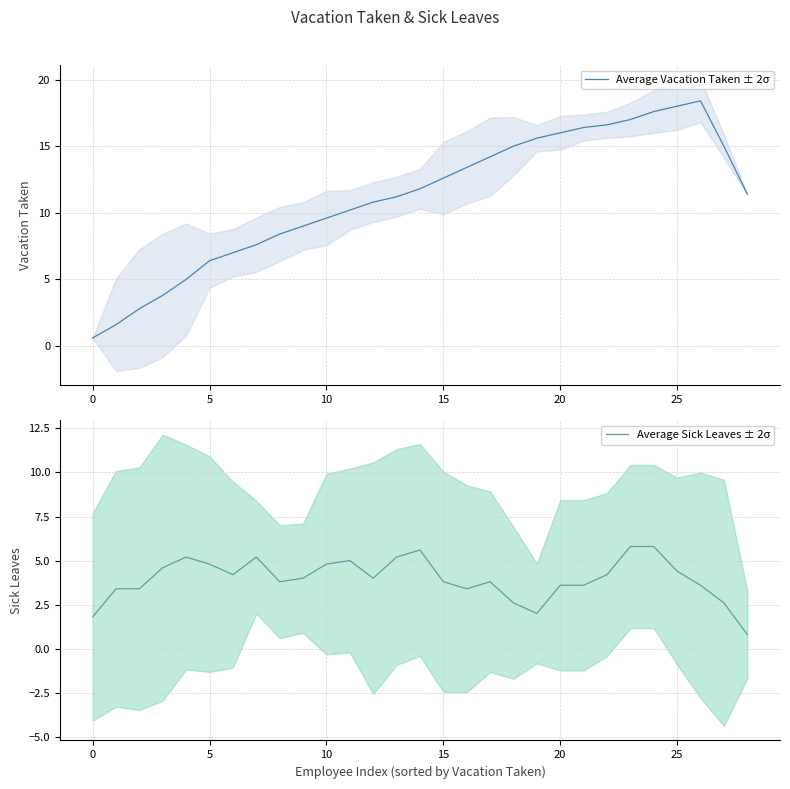

At which label does Average Vacation Taken ± 2σ first exceed 11?

13